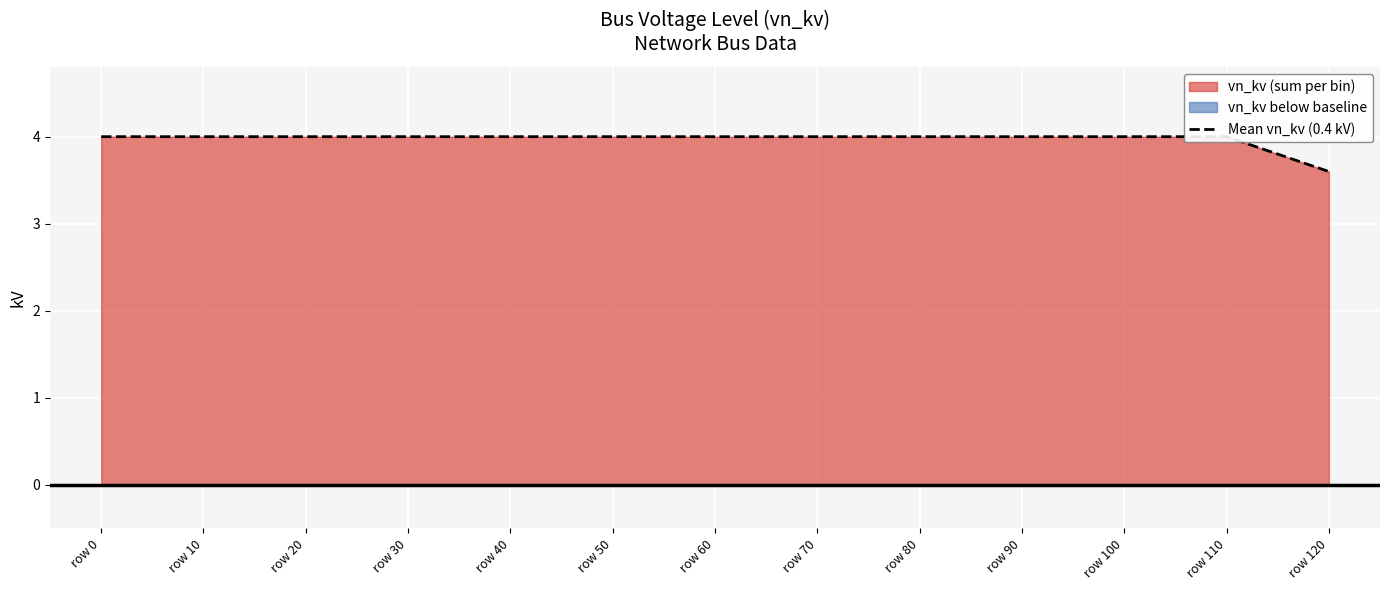

True or false: the data has more than 0 interior local peaks.

False